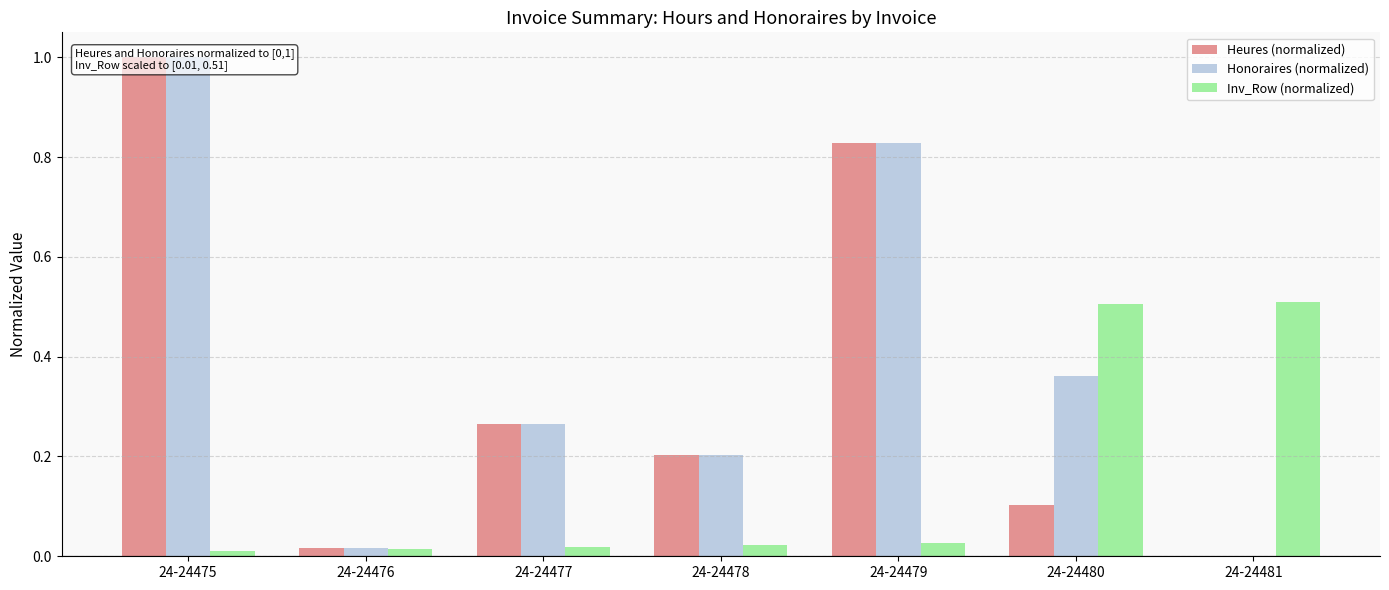

Between 24-24480 and 24-24475, which is larger?

24-24475